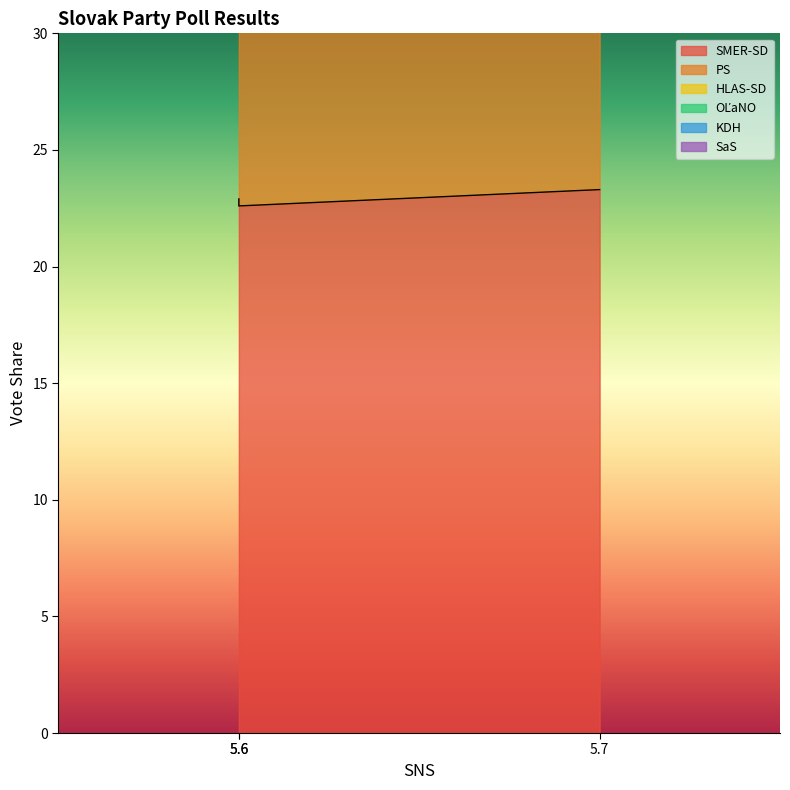

The HLAS-SD series shows 29.8 at 5.6. True or false?

False